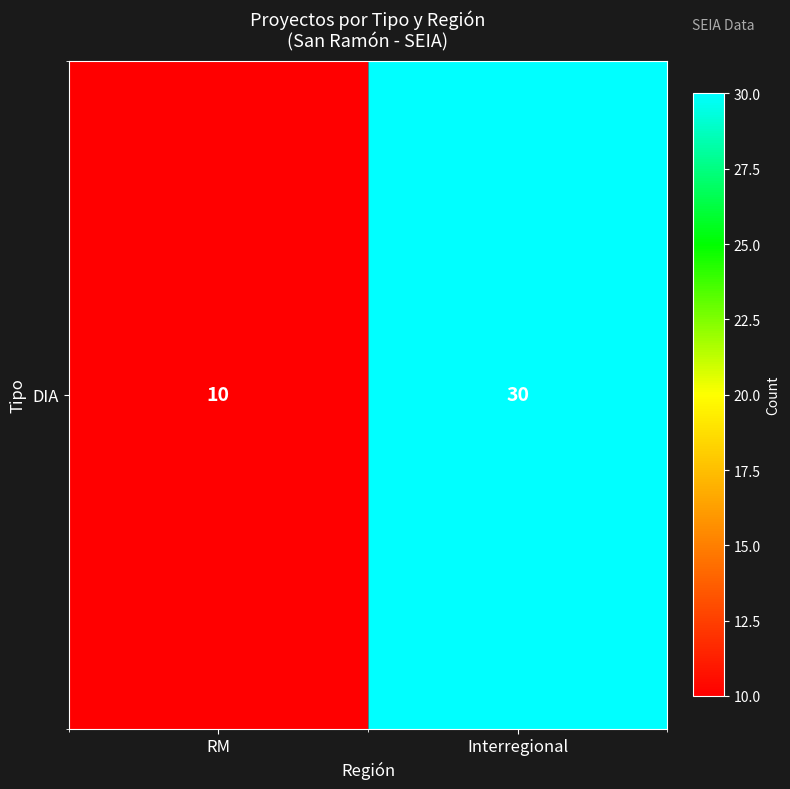

What is the sum of the values at Interregional and RM?

40